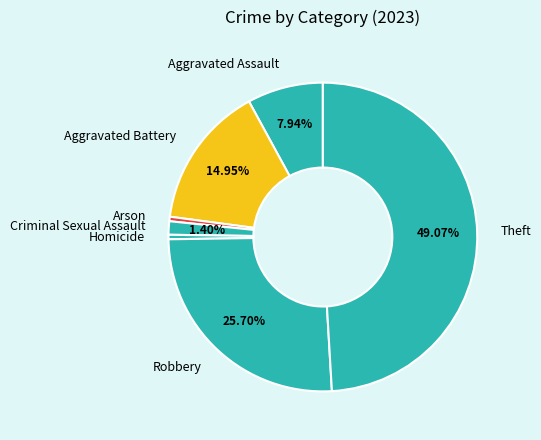

Do Aggravated Assault and Homicide together represent more than half of the pie?

No